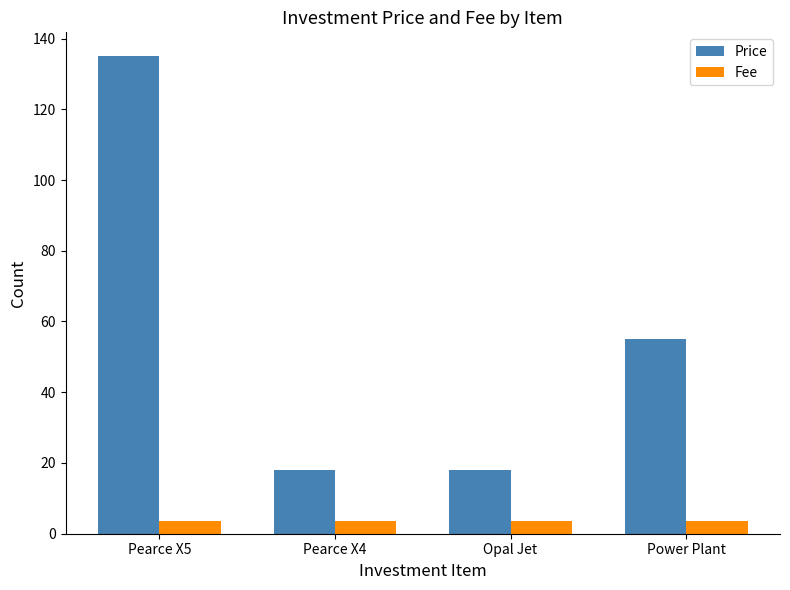

What is the greatest value displayed?

135.0